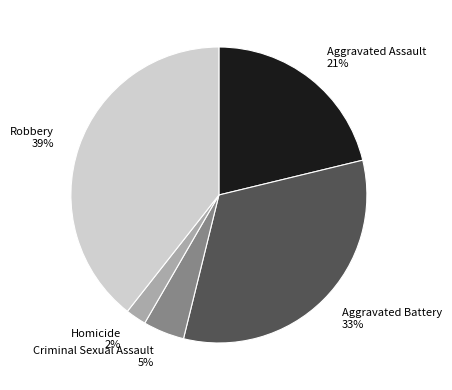

The Criminal Sexual Assault slice represents 14% of the pie. True or false?

False